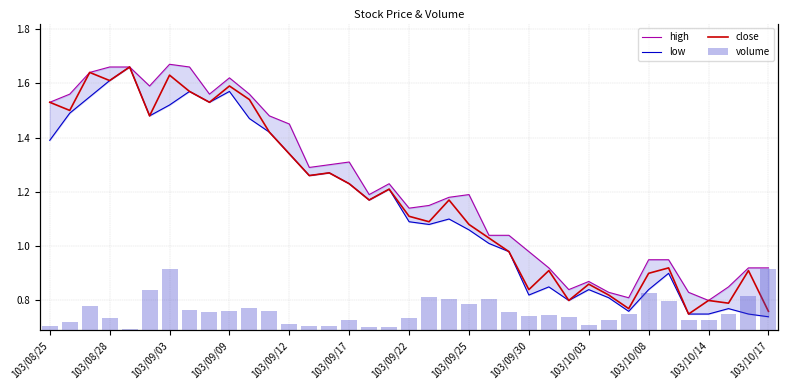

What is the smallest value displayed?

0.7